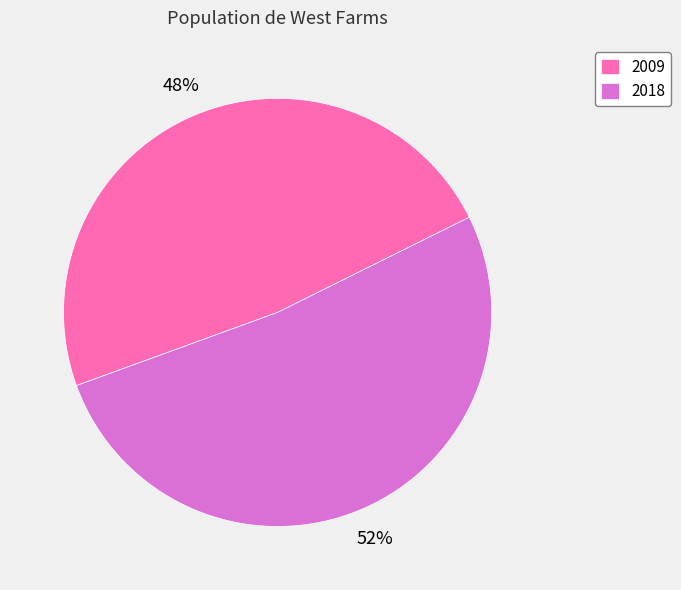

Do 2018 and 2009 together represent more than half of the pie?

Yes